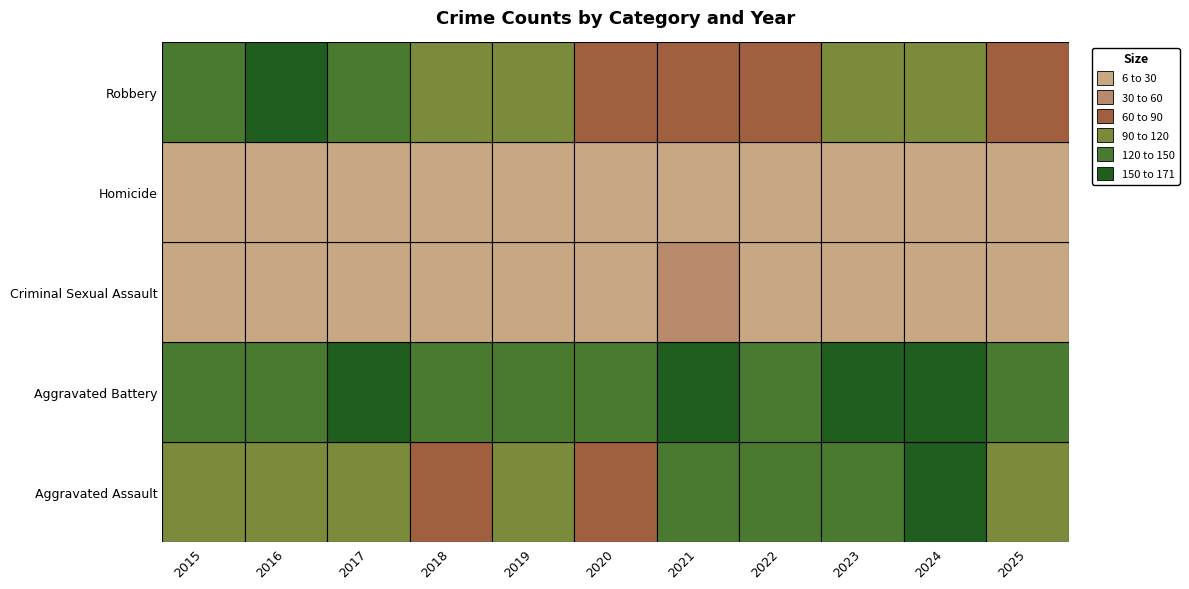

Reading left to right, extract all data points from this chart.

Aggravated Assault: 2015=104	2016=115	2017=102	2018=89	2019=104	2020=83	2021=126	2022=140	2023=127	2024=159	2025=112
Aggravated Battery: 2015=141	2016=138	2017=171	2018=135	2019=145	2020=131	2021=164	2022=147	2023=159	2024=163	2025=148
Criminal Sexual Assault: 2015=19	2016=21	2017=24	2018=23	2019=19	2020=19	2021=31	2022=13	2023=17	2024=21	2025=15
Homicide: 2015=15	2016=13	2017=14	2018=7	2019=14	2020=17	2021=6	2022=18	2023=13	2024=10	2025=7
Robbery: 2015=133	2016=166	2017=122	2018=101	2019=93	2020=67	2021=67	2022=79	2023=119	2024=105	2025=84